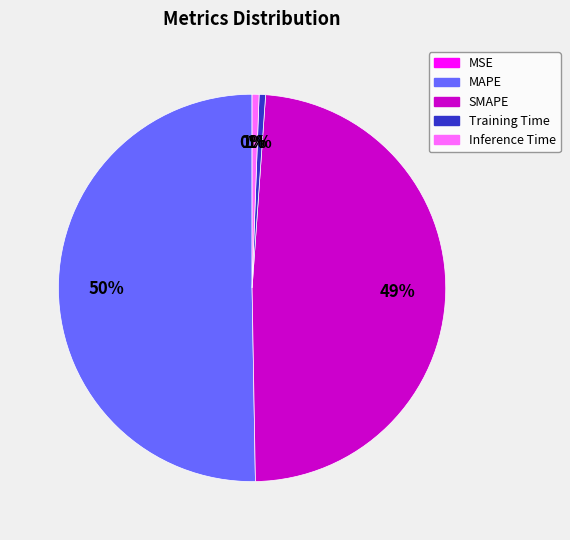

Is the sum of SMAPE and MAPE greater than half?

Yes